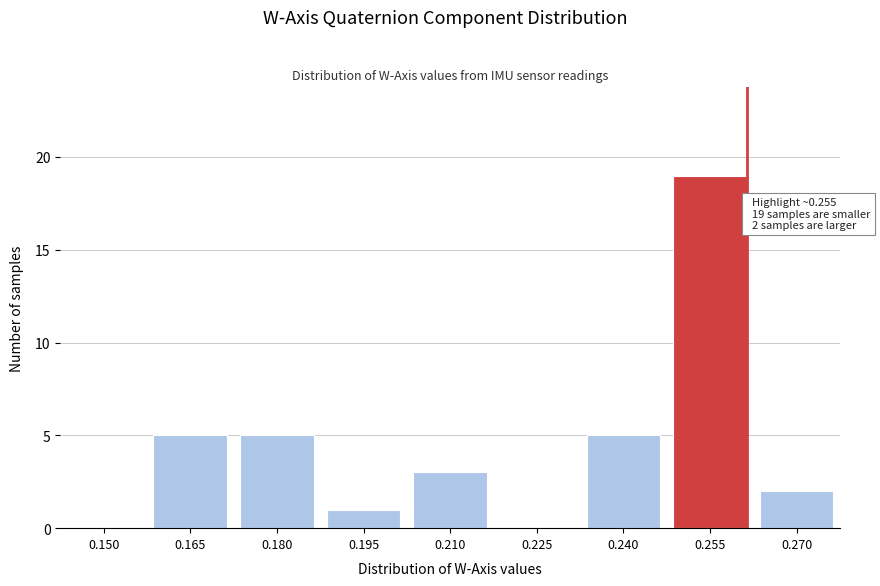

Reading left to right, extract all data points from this chart.

0.150=0	0.165=5	0.180=5	0.195=1	0.210=3	0.225=0	0.240=5	0.255=19	0.270=2